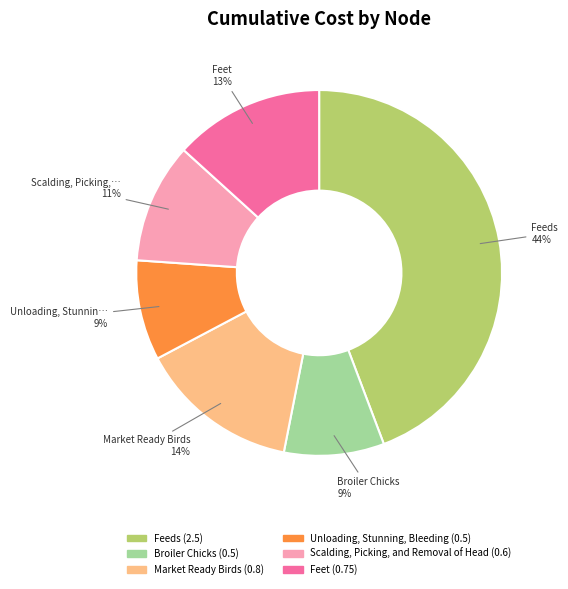

To the nearest percent, what portion does Feet represent?

13%